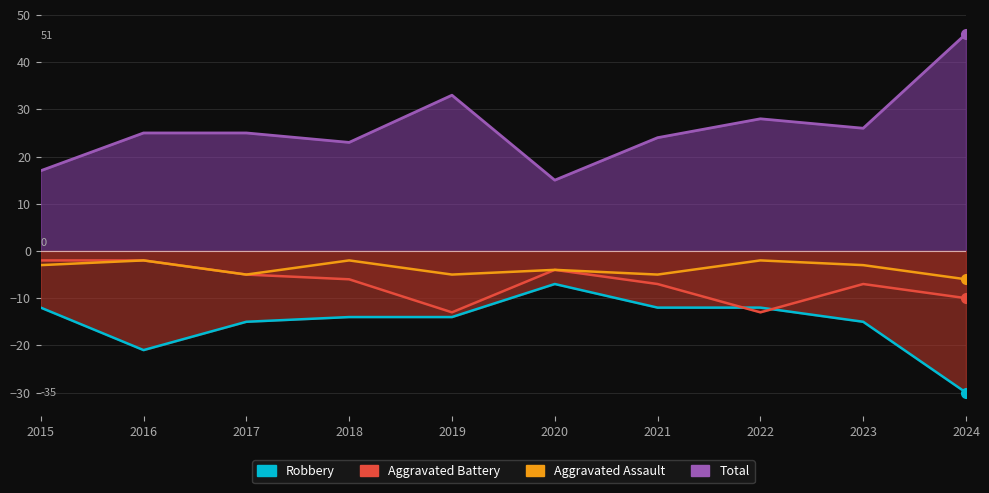

Which series ends up on top after the final intersection of Aggravated Battery and Robbery?

Aggravated Battery